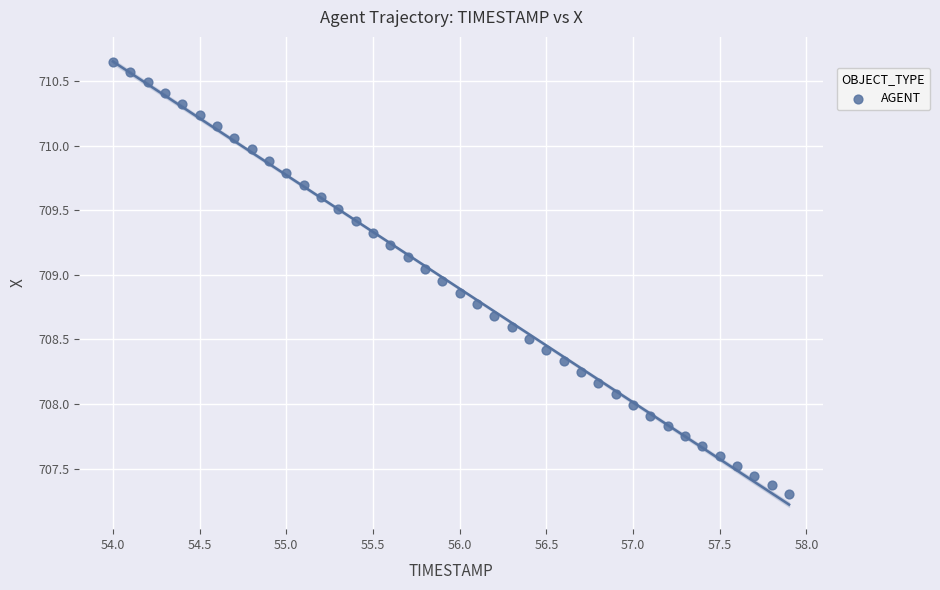

What is the range of X values (max minus min)?

3.9